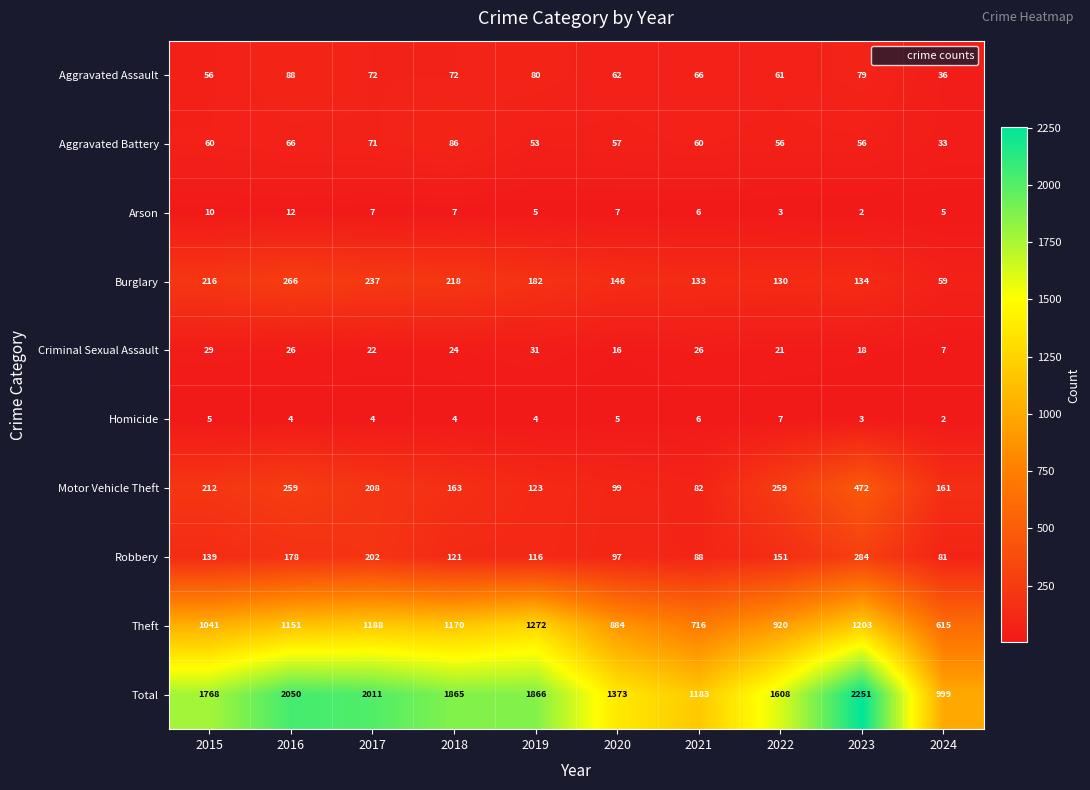

The Robbery series shows 154 at 2020. True or false?

False